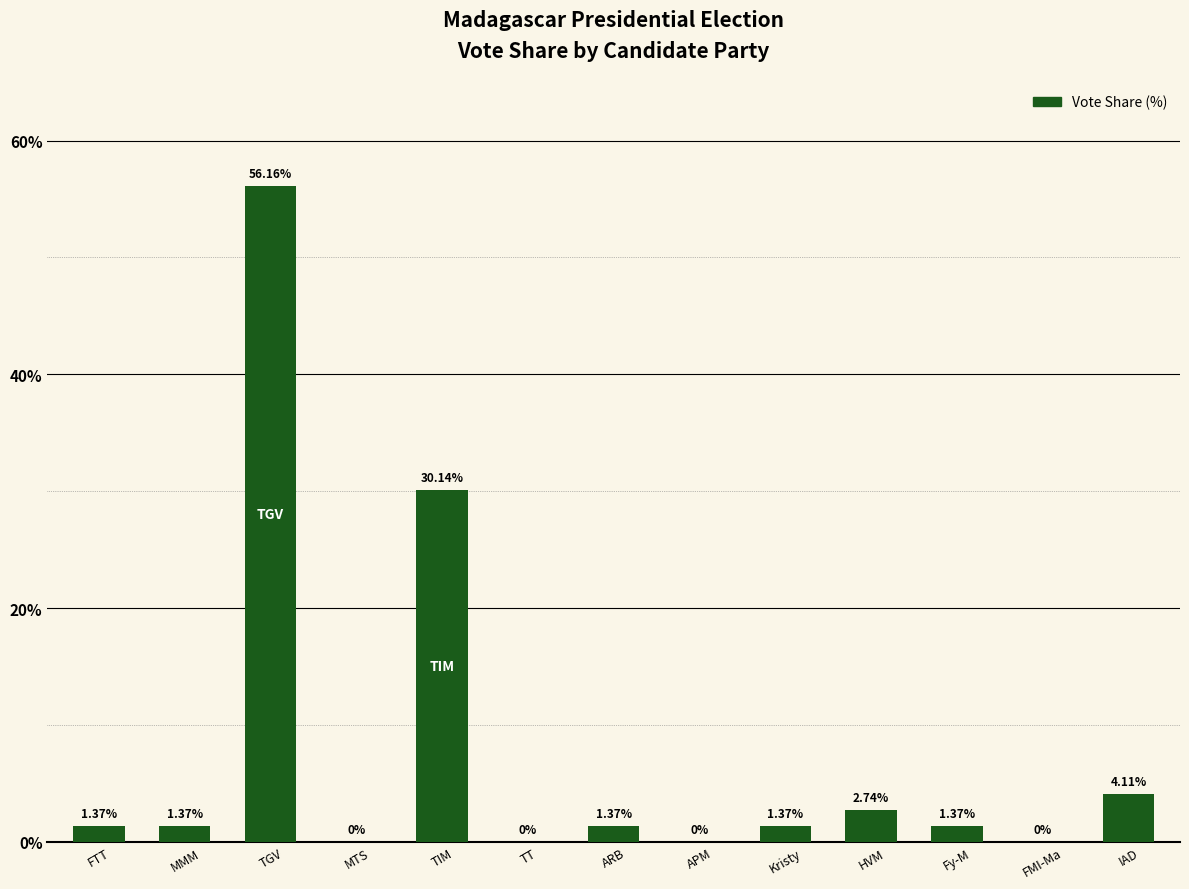

Are the bars horizontal?

No